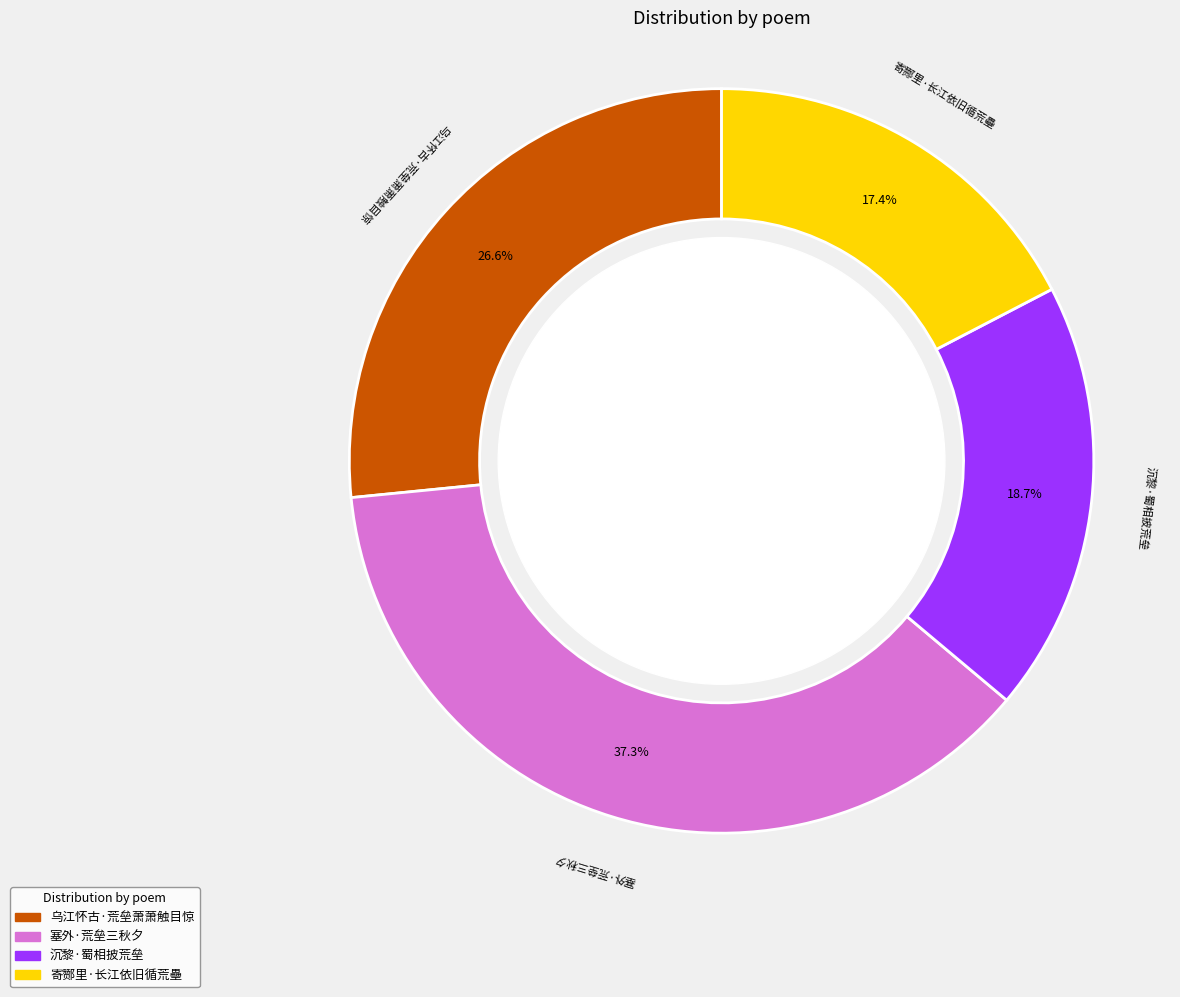

Is it true that 寄酂里·长江依旧循荒壘 is 17% of the pie?

True